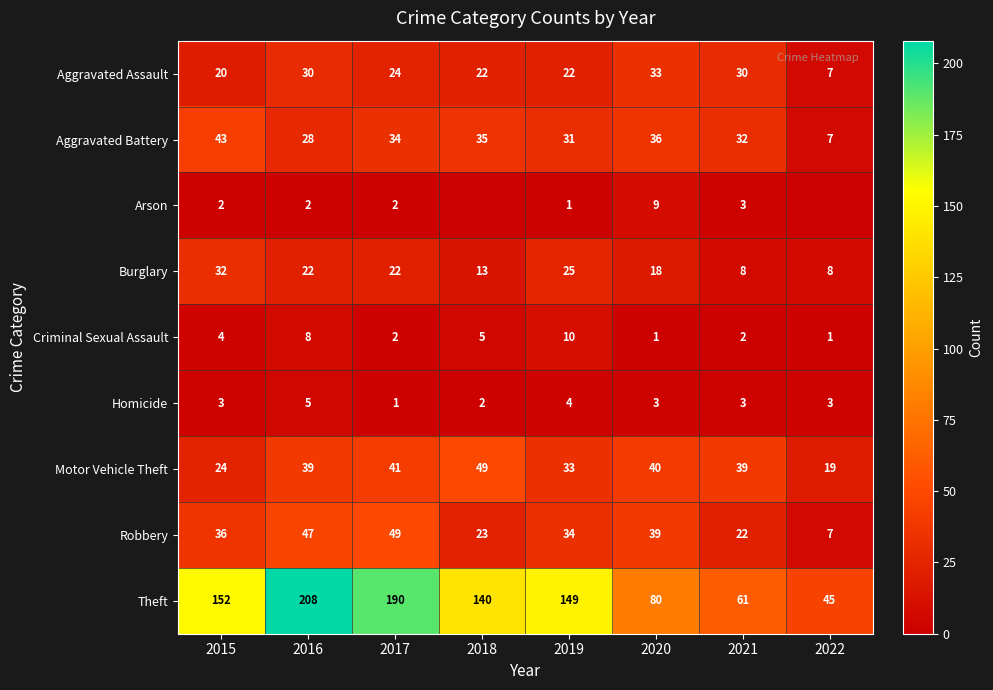

Which has a higher value, 2015 or 2017?

2017